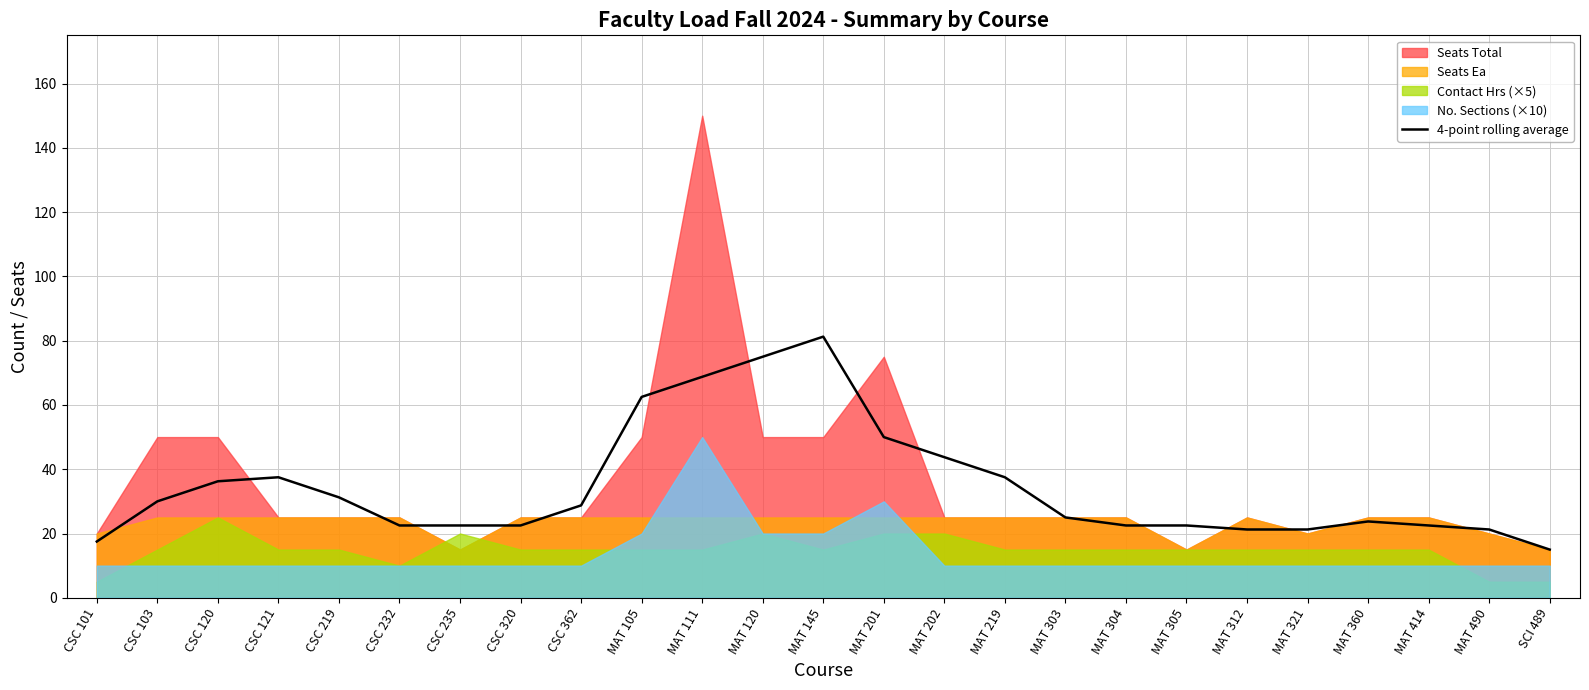

Is it true that 4-point rolling average equals 10.6 at CSC 235?

False